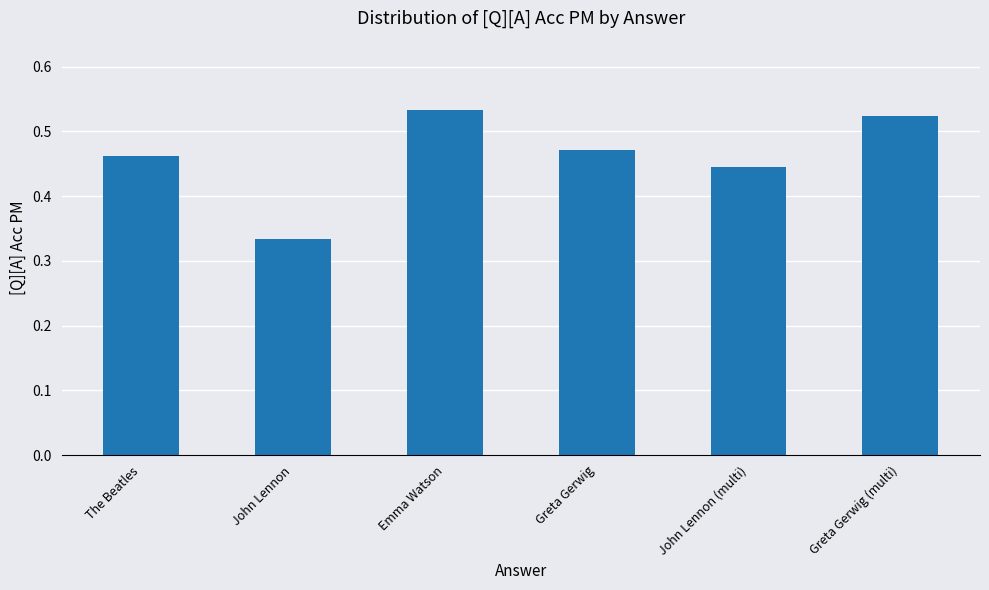

The value at John Lennon (multi) is 0.1. True or false?

False